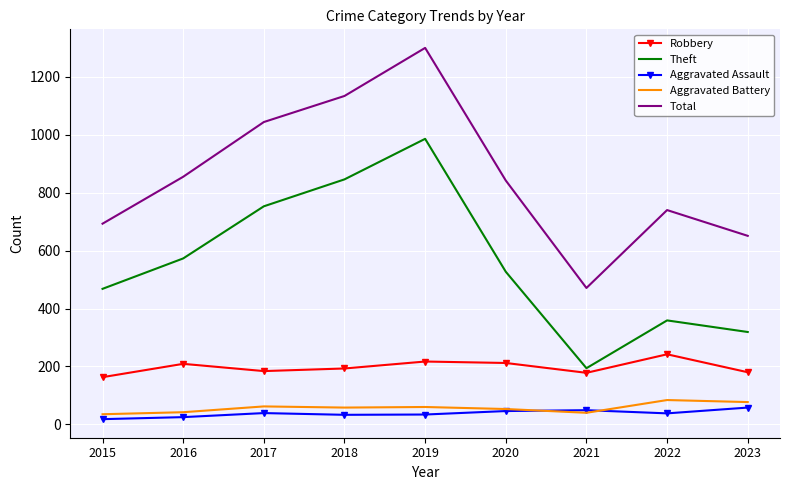

What are all the series names shown in the legend?

Robbery, Theft, Aggravated Assault, Aggravated Battery, Total